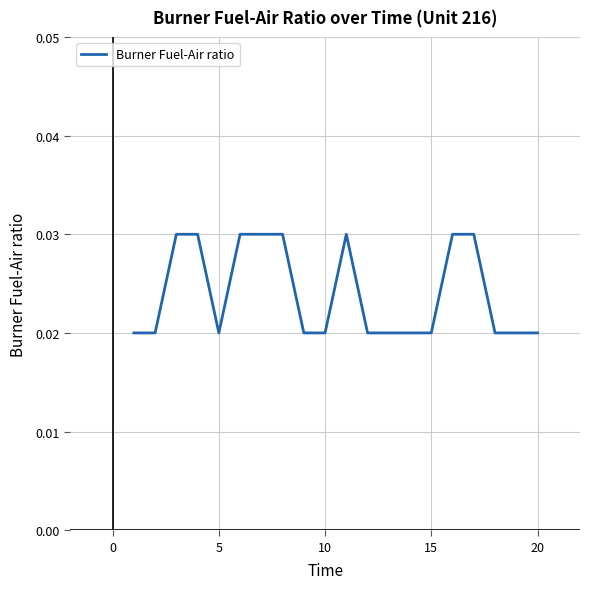

How many values are between 0 and 1?

20